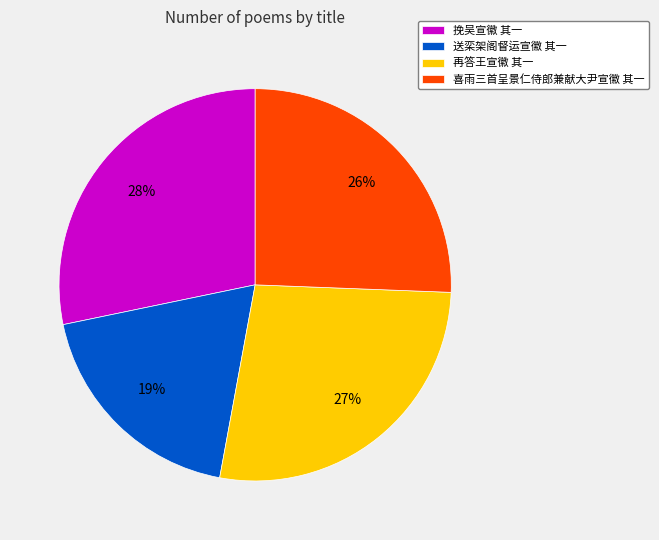

To the nearest percent, what percentage of the pie is 再答王宣徽 其一?

27%